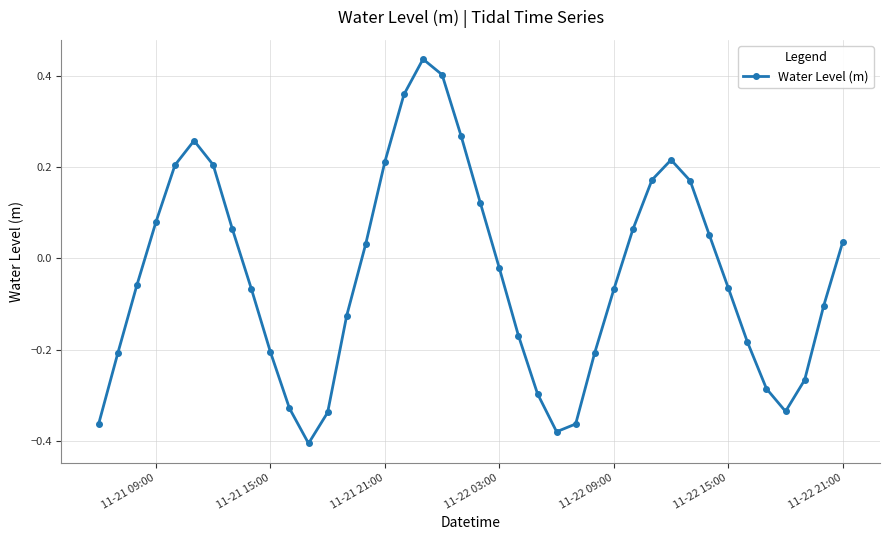

What is the difference between the maximum and minimum values?

0.8